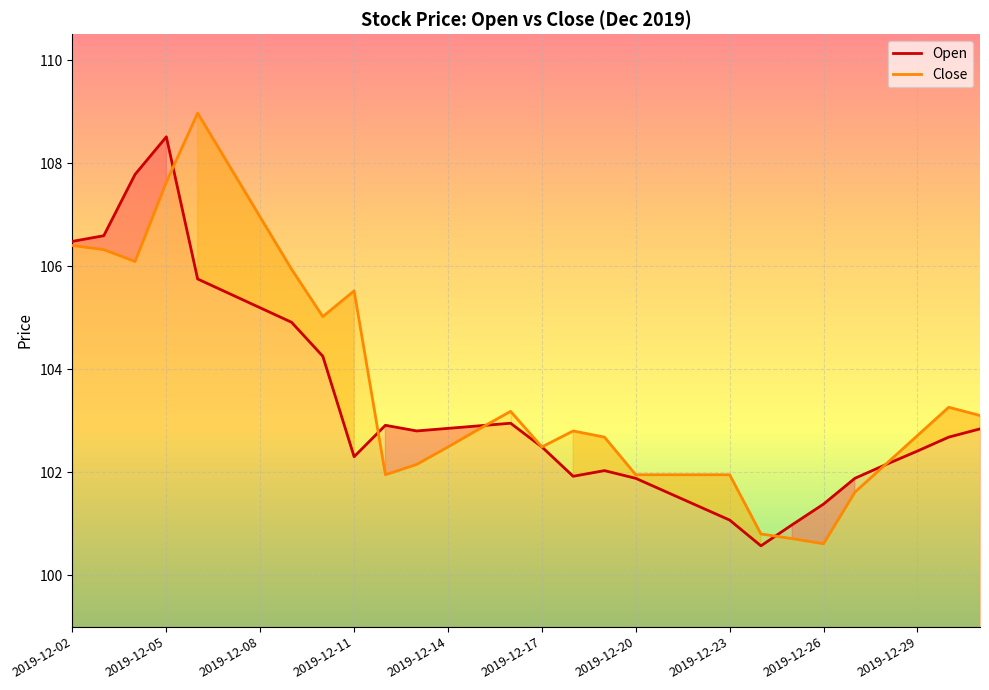

Is this an area chart (filled region under the line)?

No